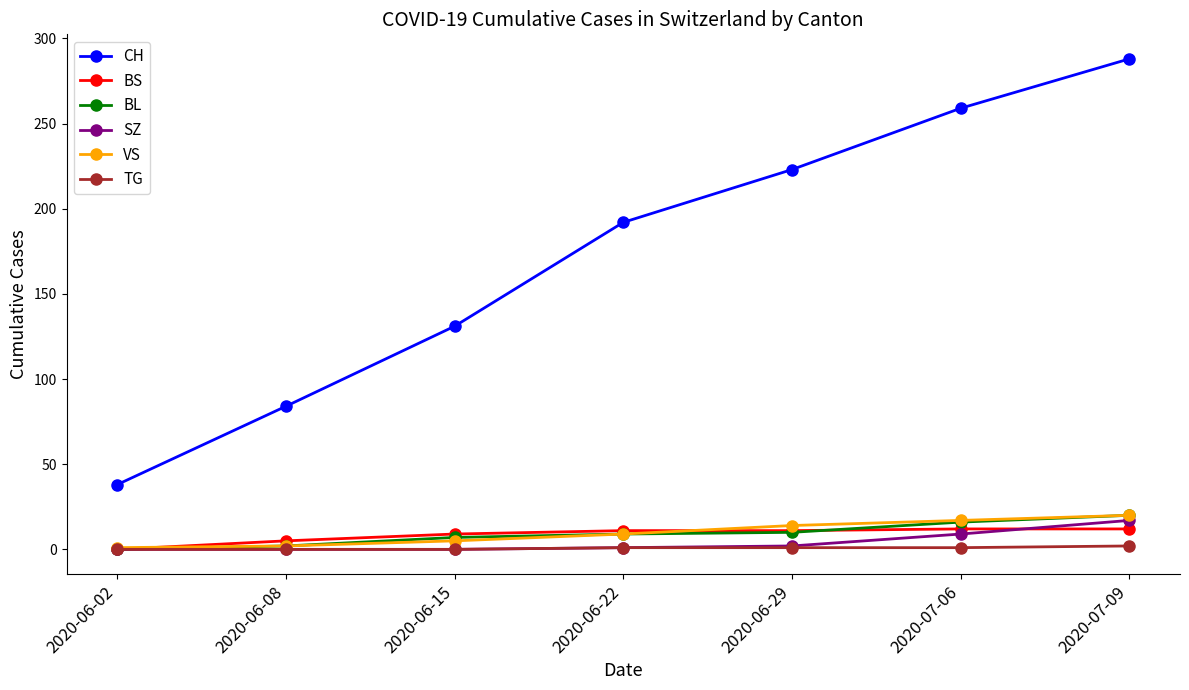

True or false: VS and CH intersect in this chart.

False